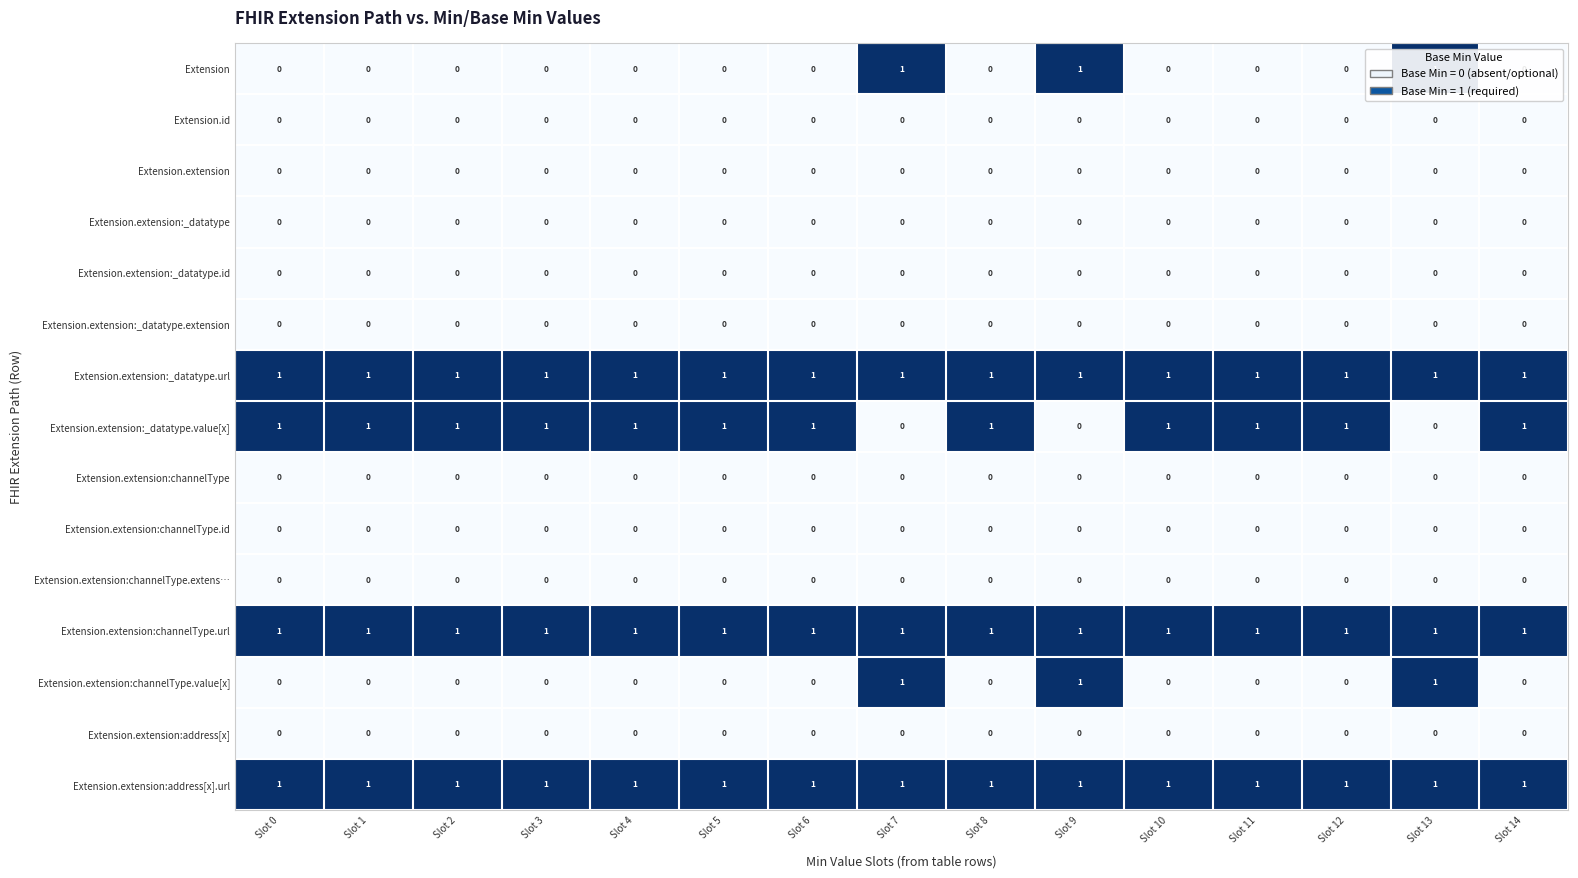

The Extension.extension:channelType.url series shows 1 at Slot 0. True or false?

True